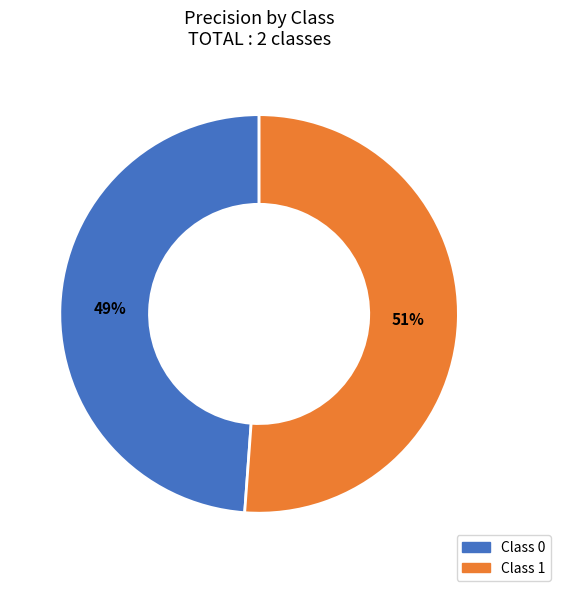

Is there any slice that represents more than half of the pie?

Yes